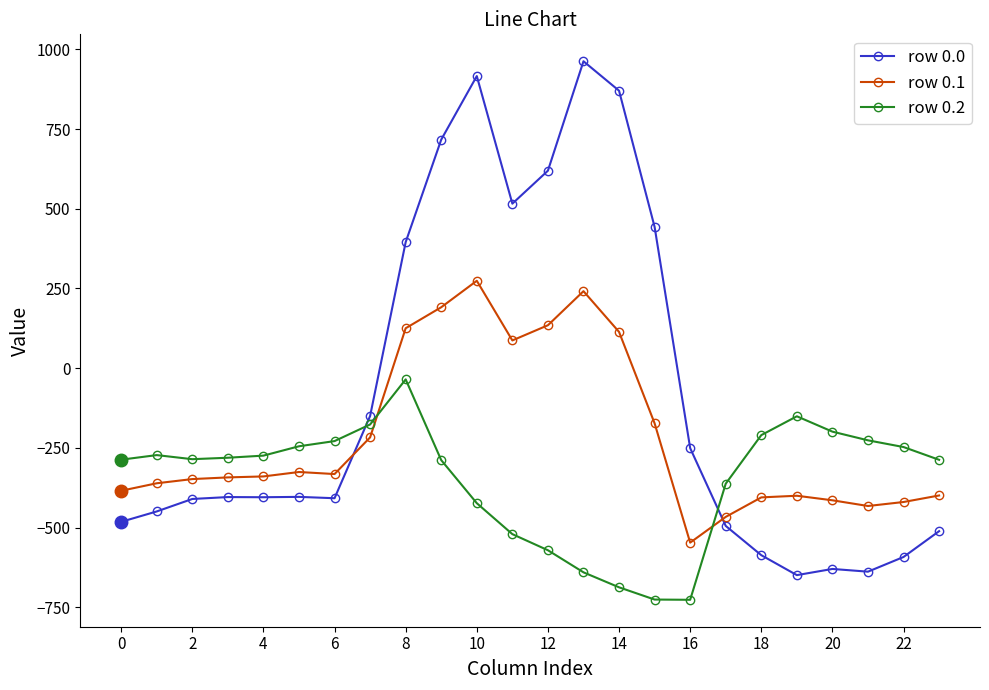

What is the sum of all row 0.0 values?

-2026.6